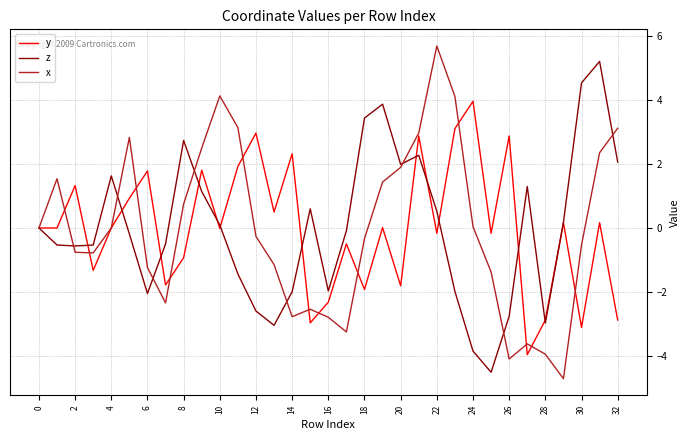

Which series has the largest range (max minus min)?

x